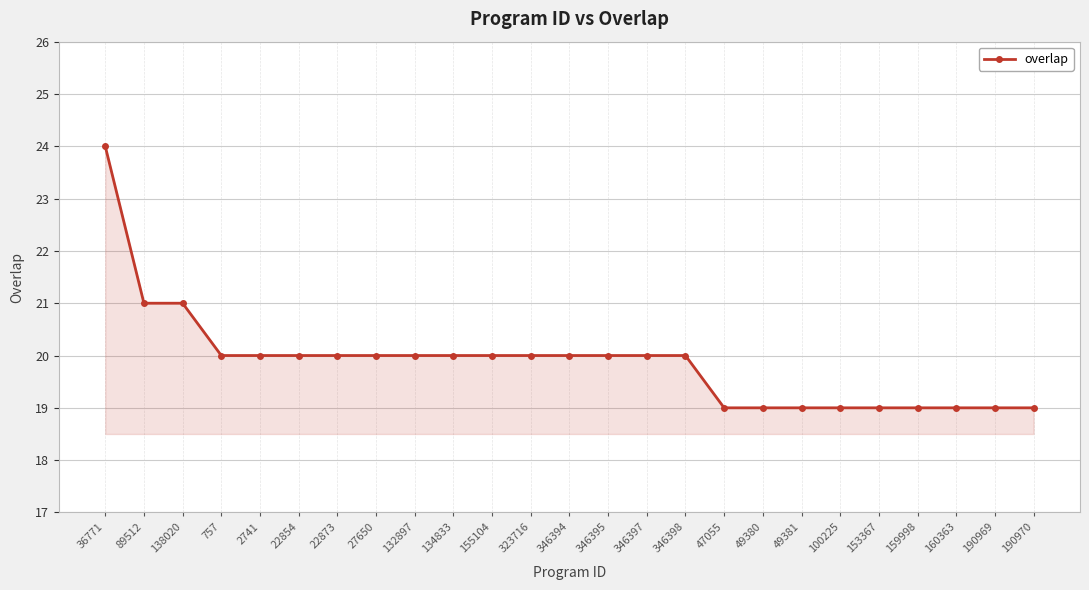

Reading right to left, list all the values displayed in this chart.

19	19	19	19	19	19	19	19	19	20	20	20	20	20	20	20	20	20	20	20	20	20	21	21	24